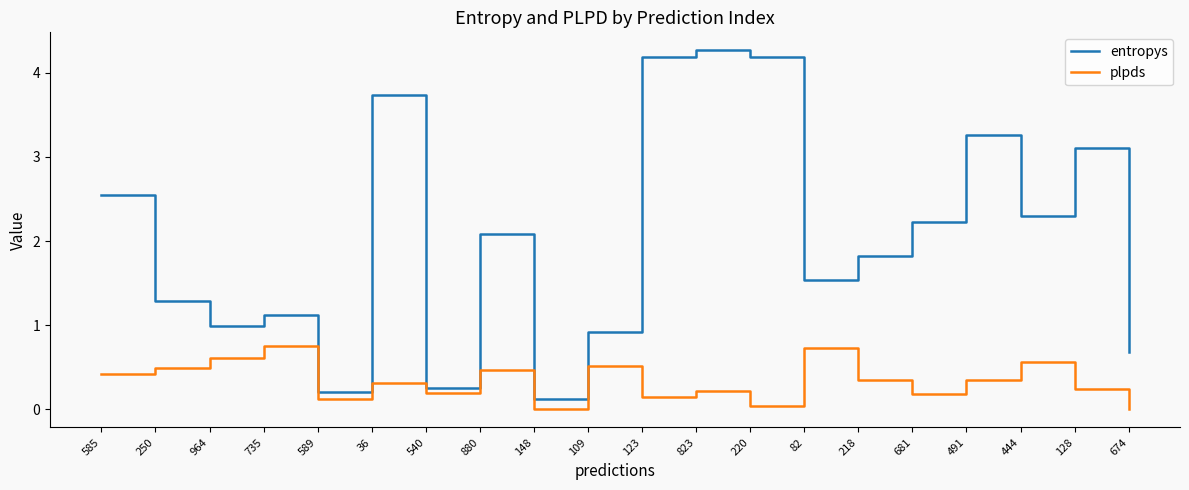

Read the entropys value at 491.

3.3